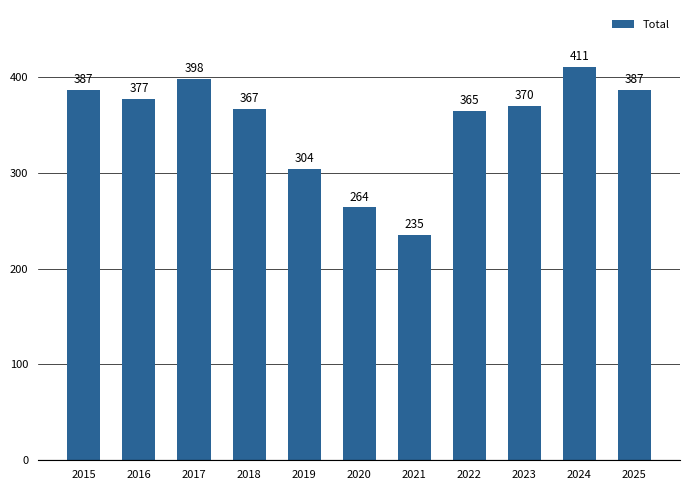

Reading right to left, what are all the values shown in this chart?

387	411	370	365	235	264	304	367	398	377	387